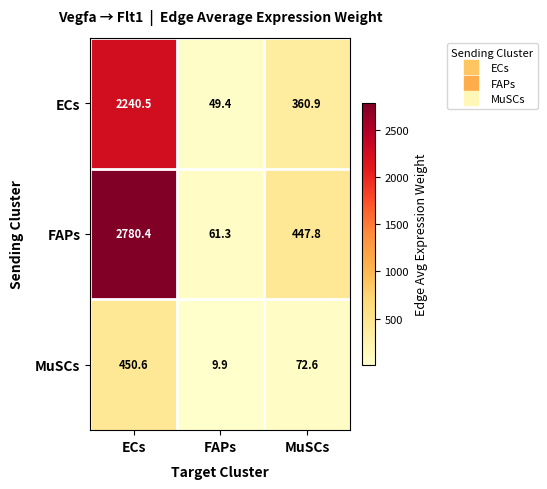

What is the average value of the ECs series?

883.6